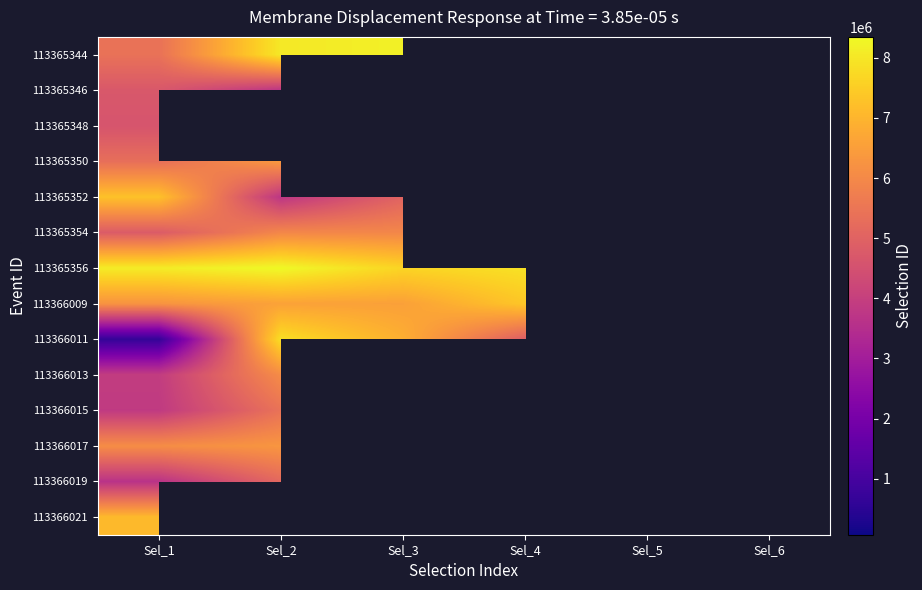

At which category does the chart reach its peak across all series?

Sel_2